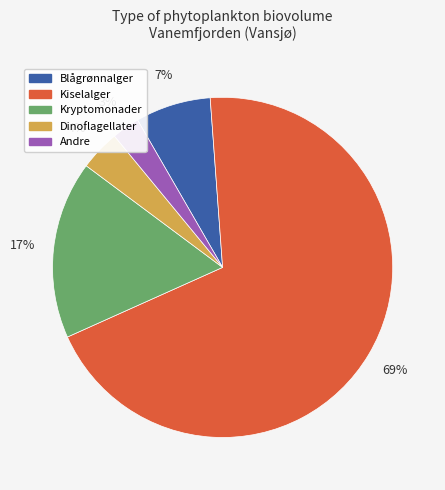

Is it true that Kryptomonader is 22% of the pie?

False